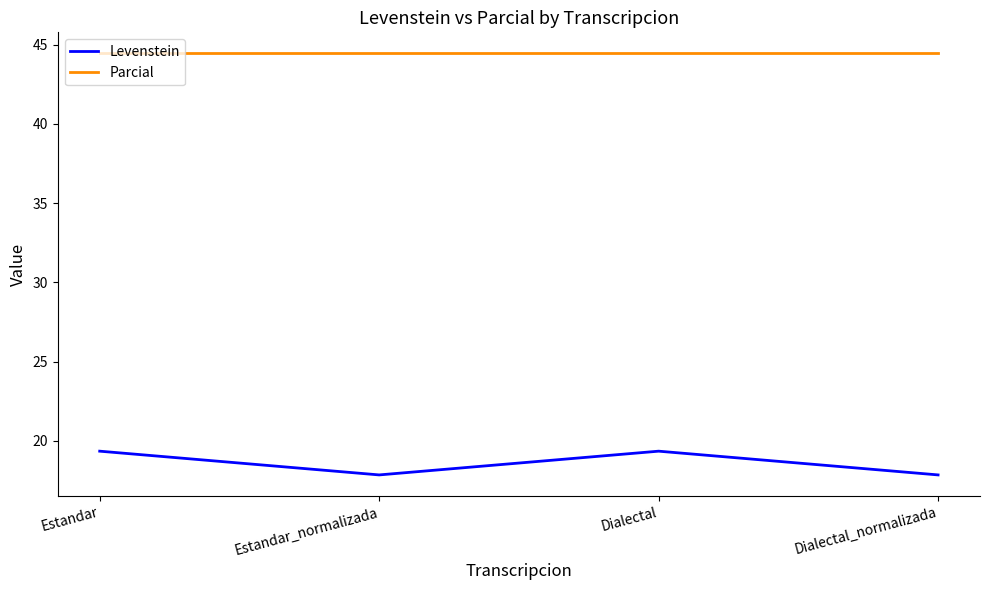

How many lines are shown in the chart?

2